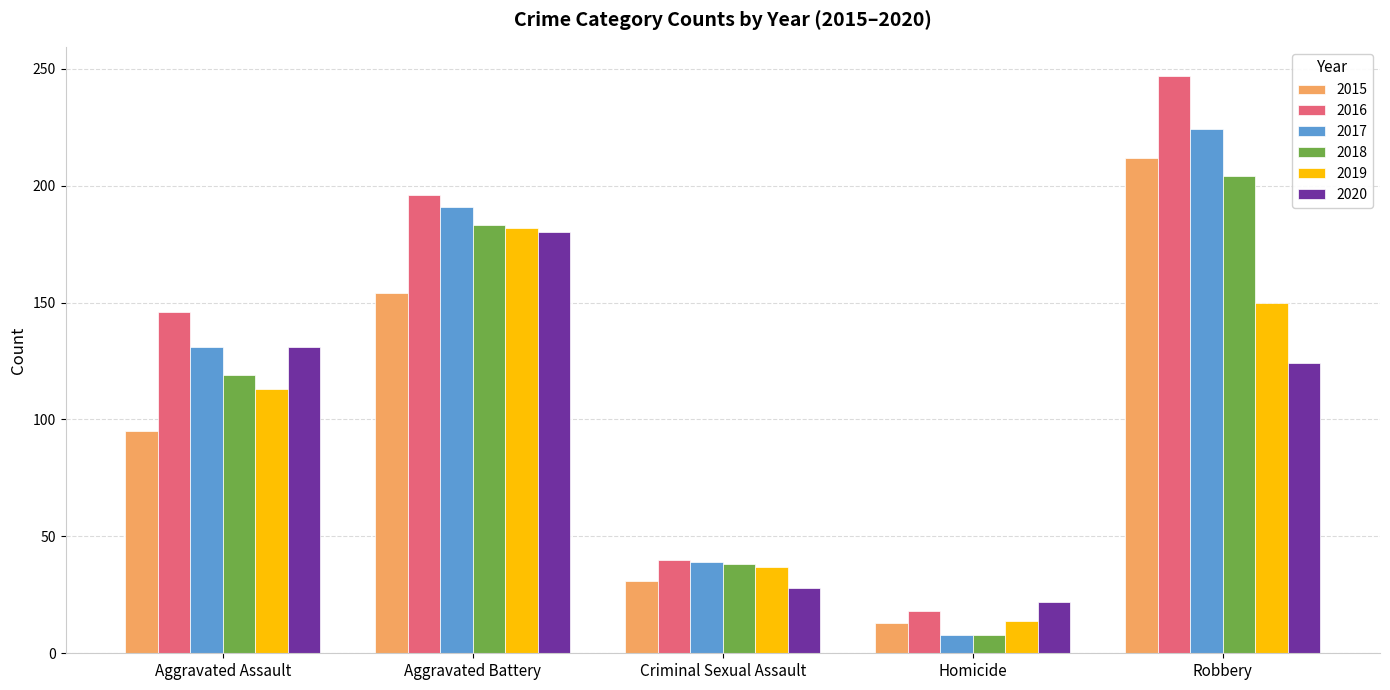

What is the minimum value shown in the chart?

8